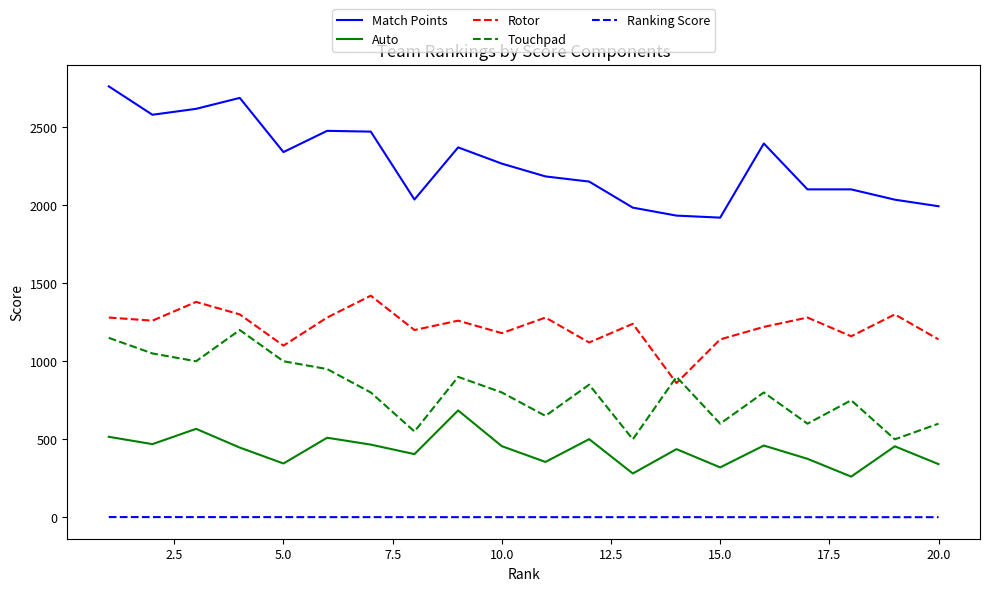

List the series in order of their peak value, highest first.

Match Points, Rotor, Touchpad, Auto, Ranking Score